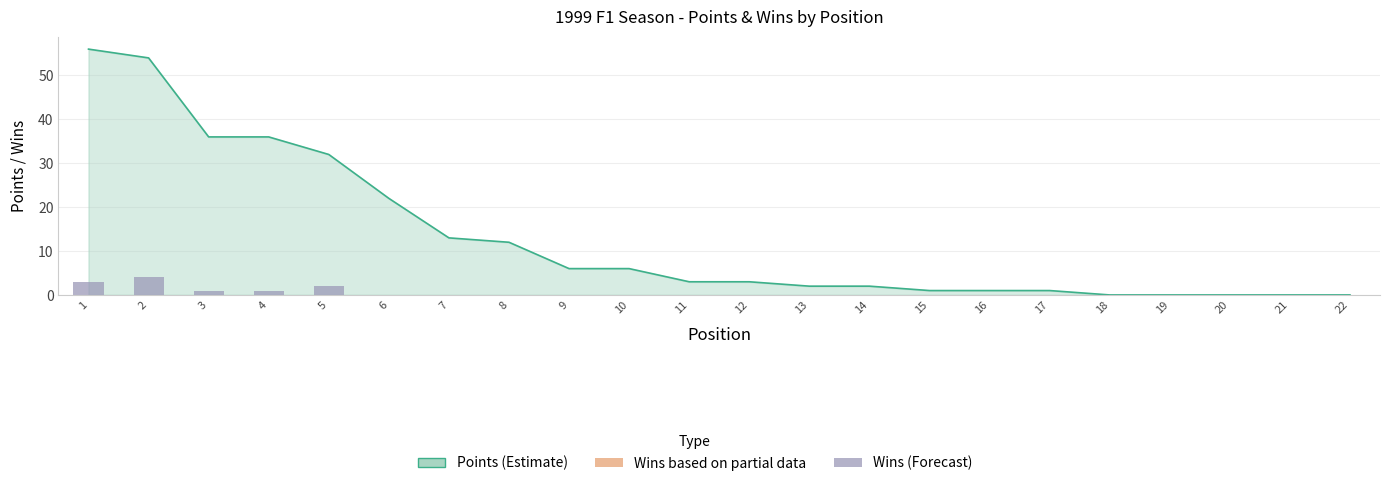

The chart shows a value of 0 at 15. True or false?

True